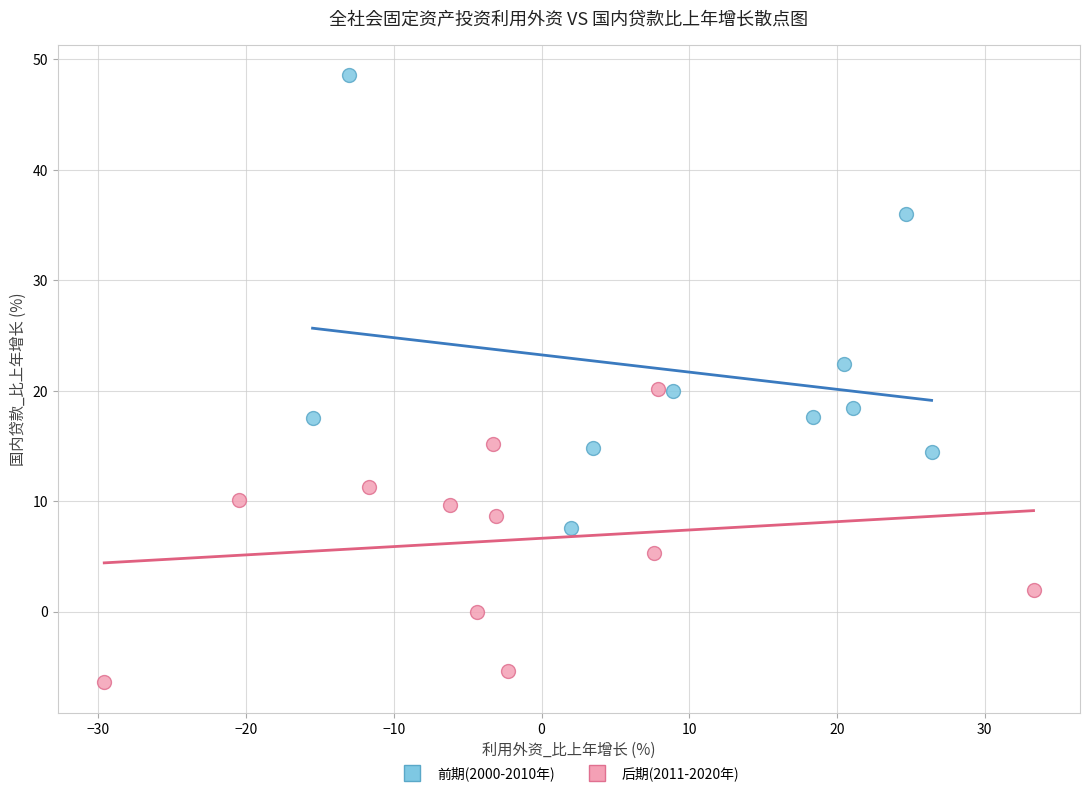

Which series has the largest Y range (max minus min)?

前期(2000-2010年)